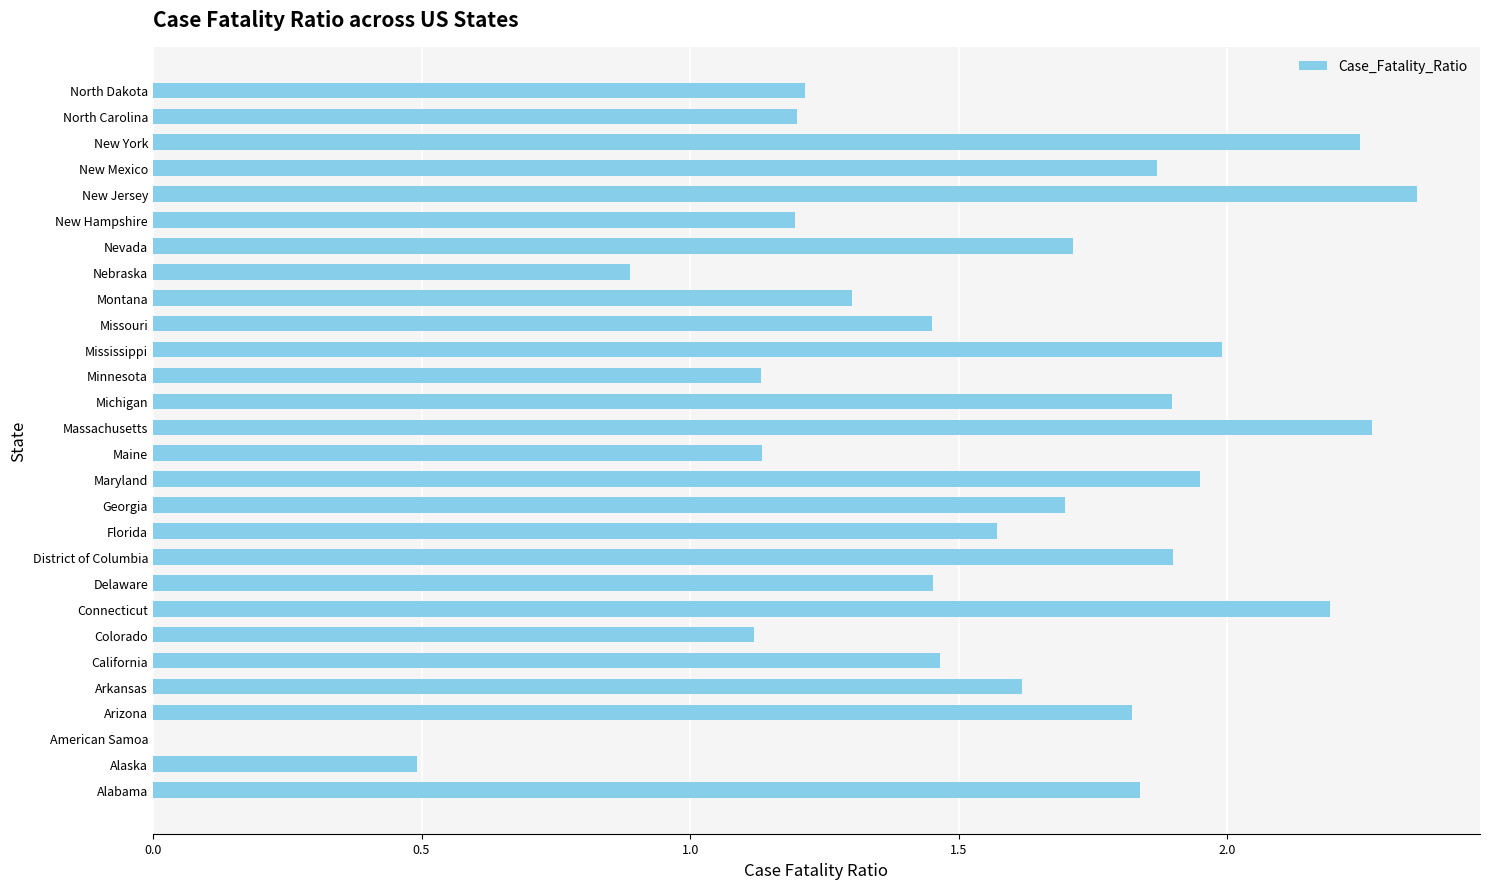

What is the sum of the values at Connecticut and Maine?

3.3